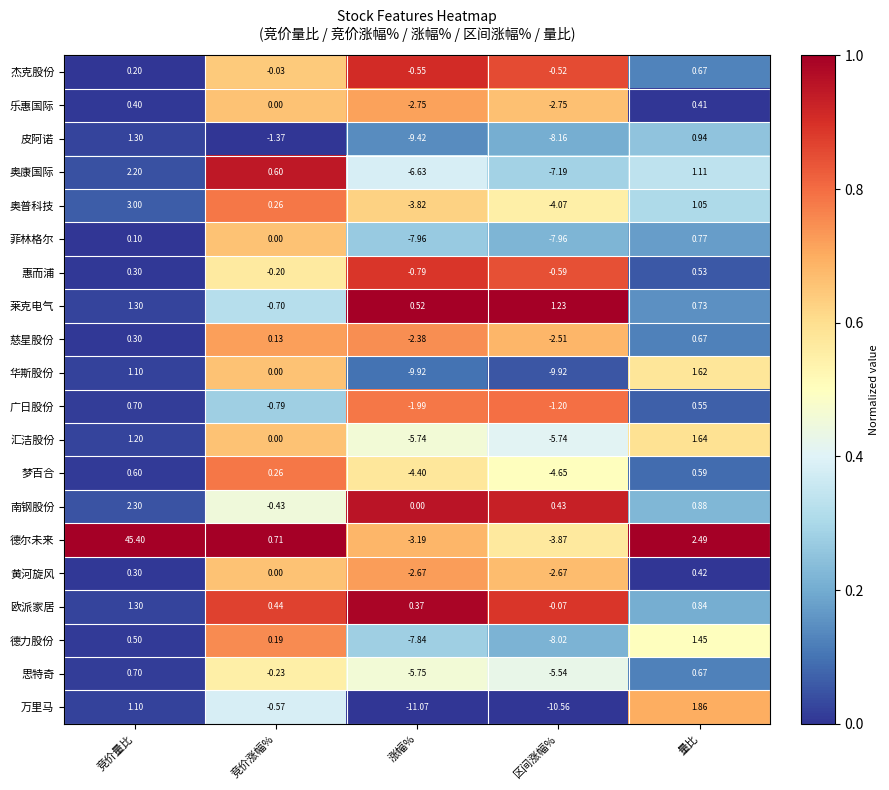

Which series has the largest total across all categories?

德尔未来